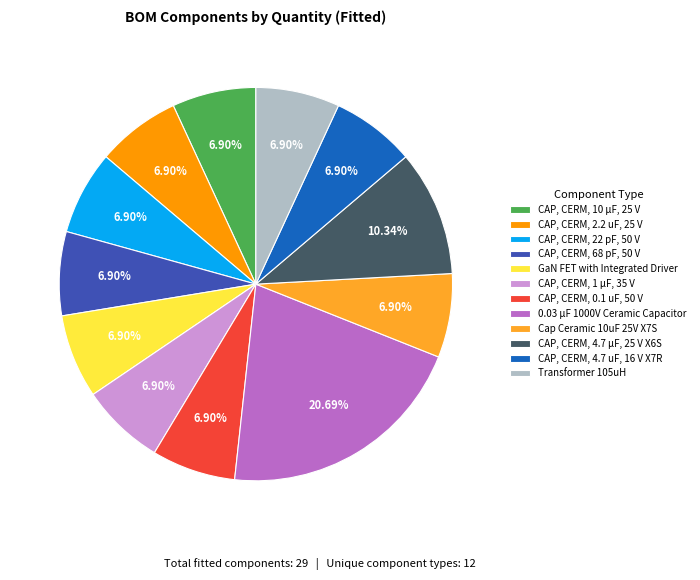

Is it true that Transformer 105uH is 13% of the pie?

False